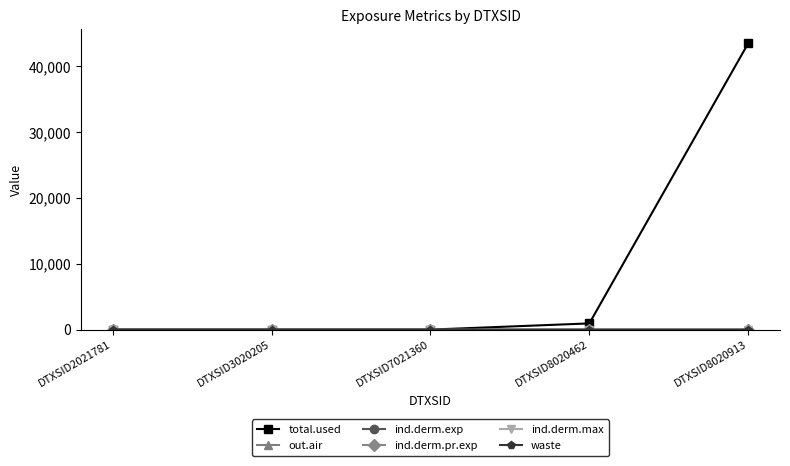

True or false: ind.derm.max has more than 2 points higher than both neighbors.

False